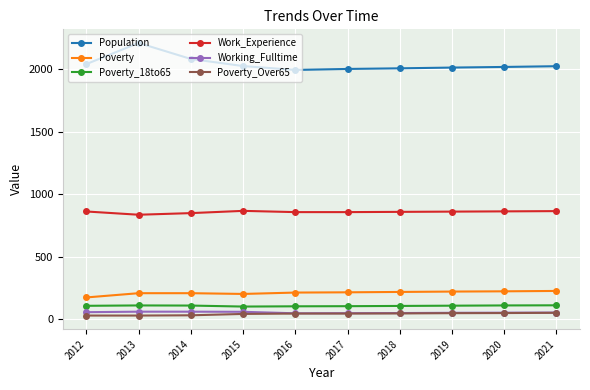

True or false: Population has more than 0 points higher than both neighbors.

True